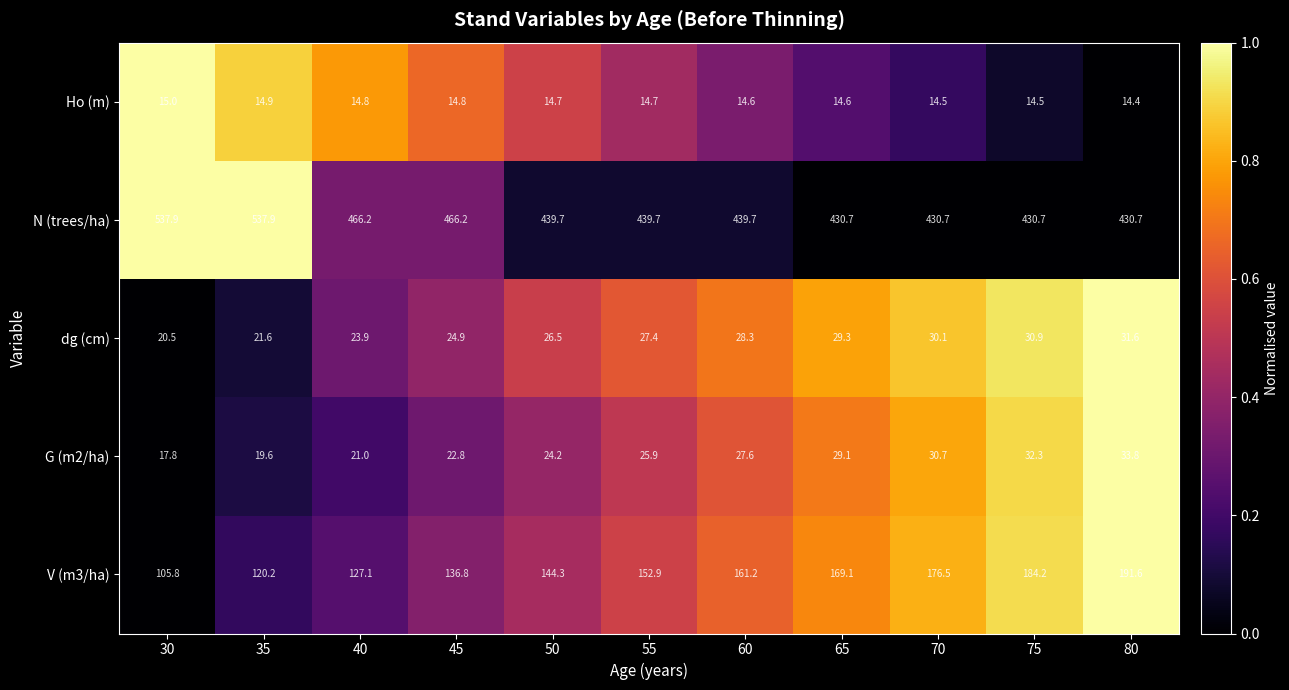

Rank the series at 45 from highest to lowest value.

N (trees/ha), V (m3/ha), dg (cm), G (m2/ha), Ho (m)